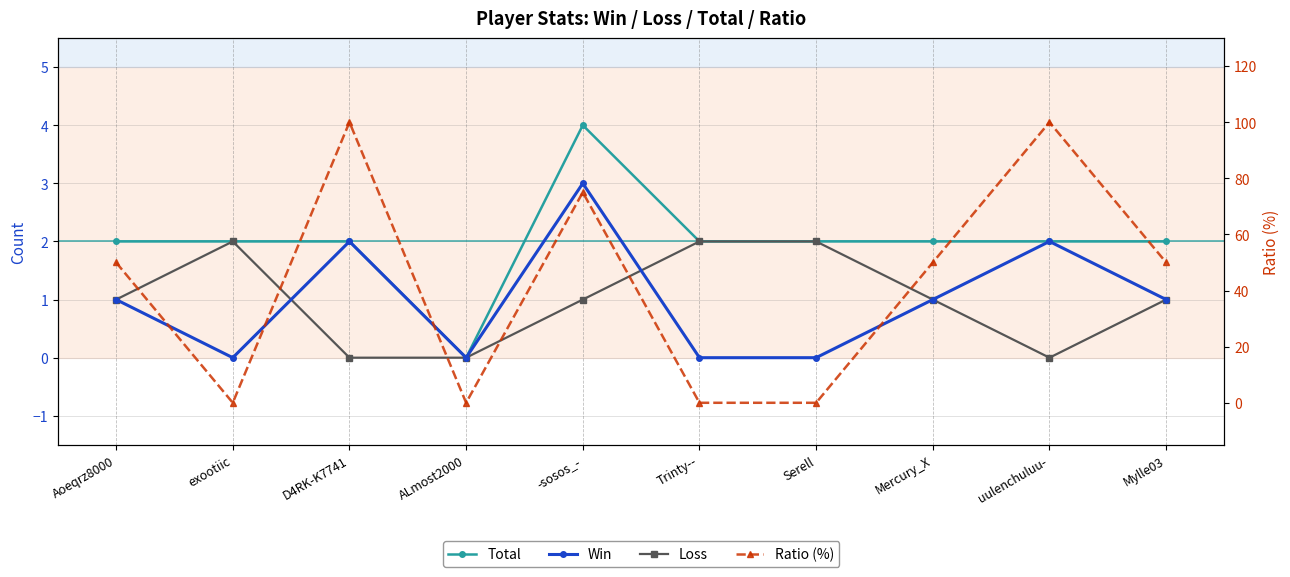

How many categories are shown in the chart?

10